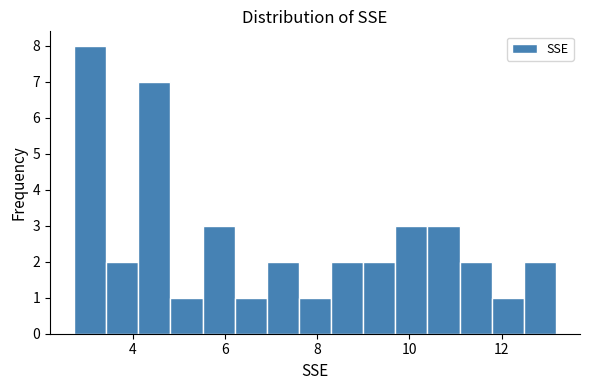

Read against the x-axis, roughly where is the centre of the tallest bar?

3.0